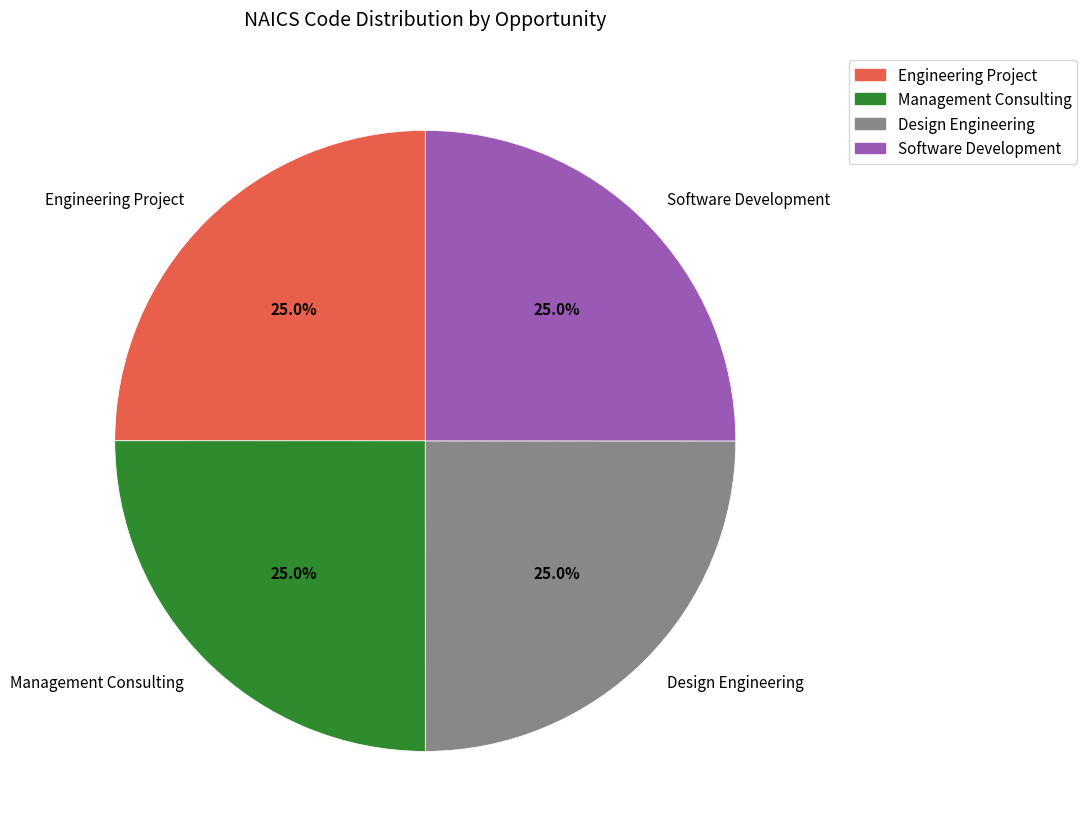

What percentage do Design Engineering and Software Development together represent?

50.0%